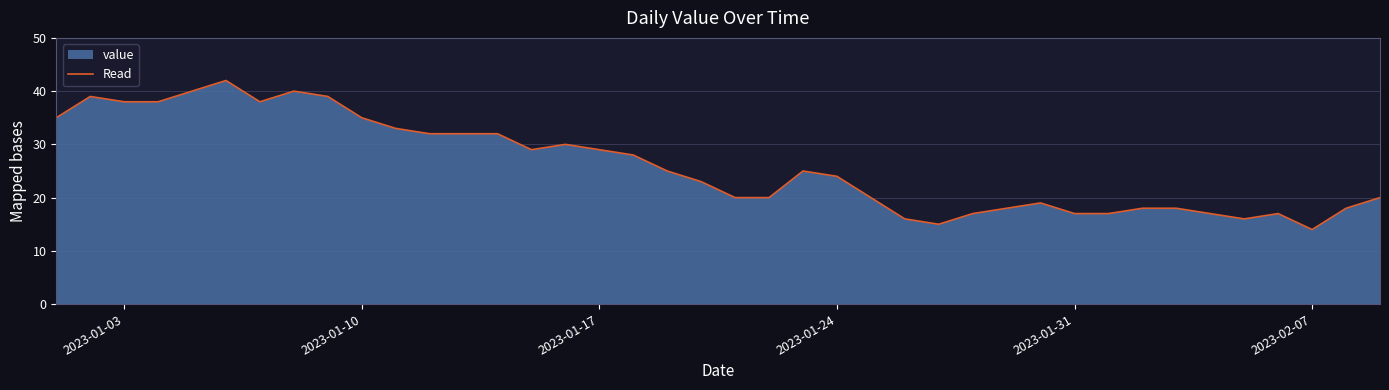

What is the greatest value displayed?

42